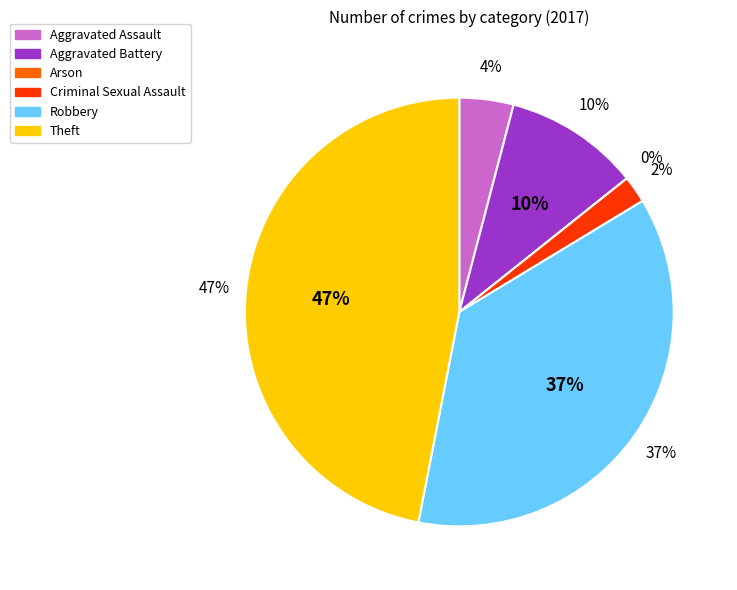

Rank the categories by value from lowest to highest.

Arson, Criminal Sexual Assault, Aggravated Assault, Aggravated Battery, Robbery, Theft